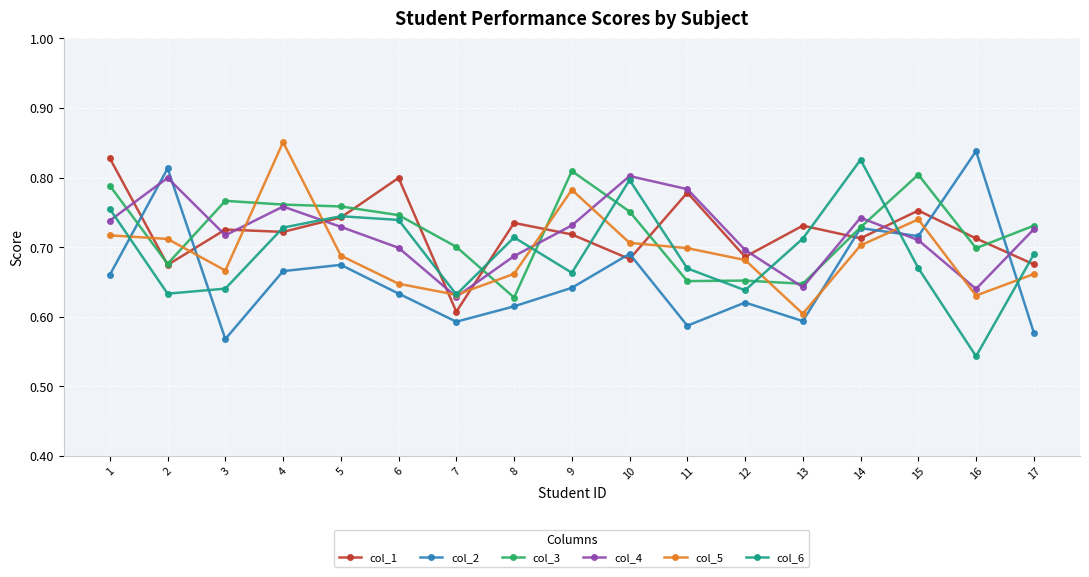

Is this an area chart (filled region under the line)?

No